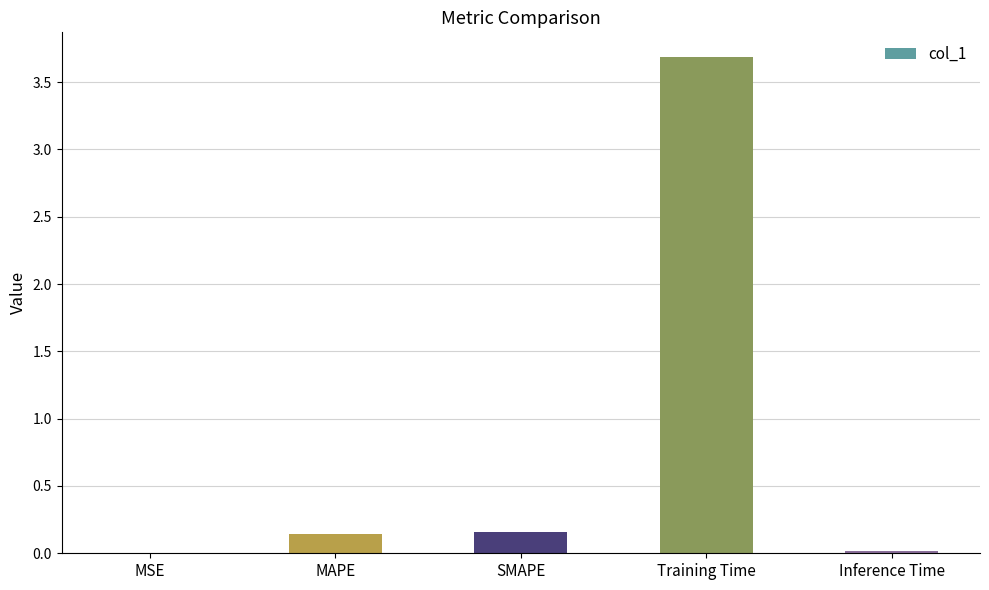

True or false: the data shows 1.5 at Training Time.

False